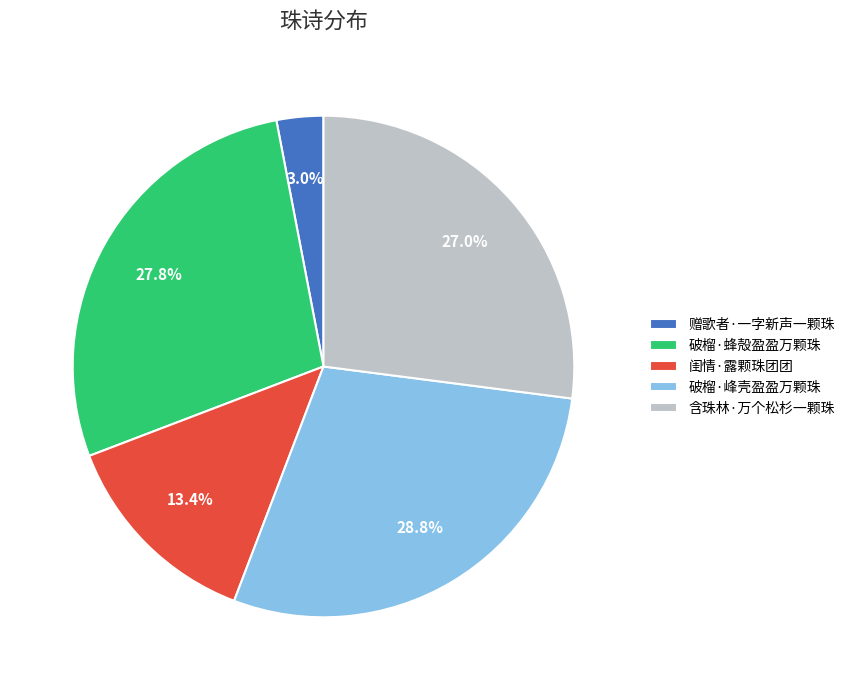

Approximately how many times larger is the value at 破榴·蜂殻盈盈万颗珠 compared to 破榴·峰壳盈盈万颗珠?

1.0